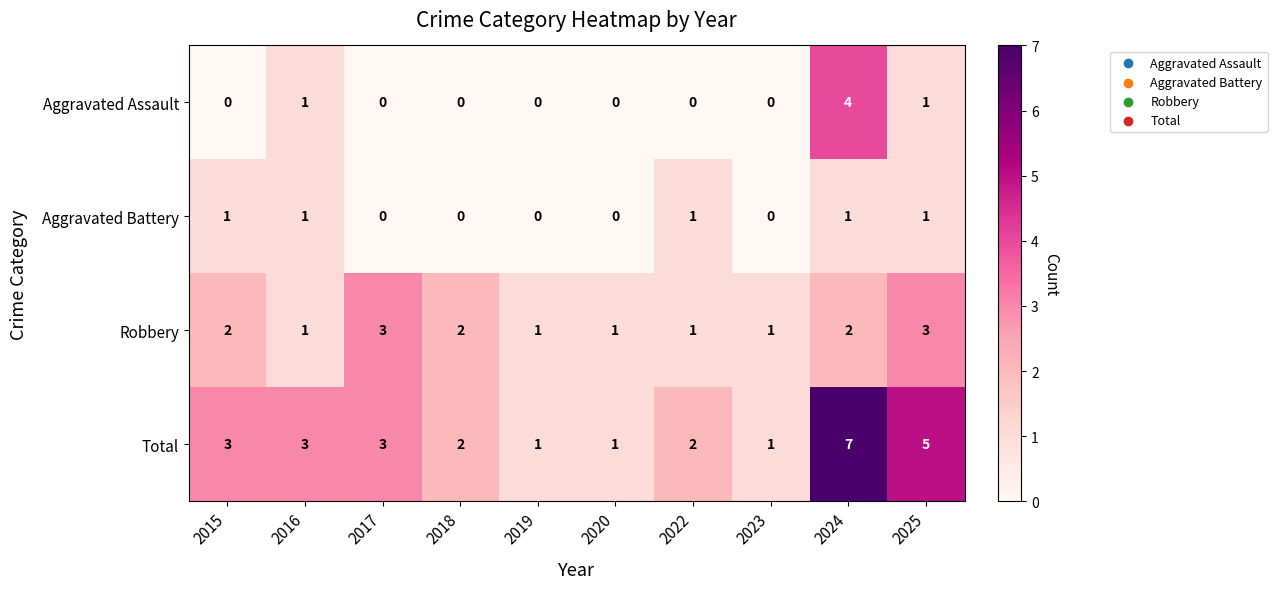

The value of Total at 2025 is 7. True or false?

False